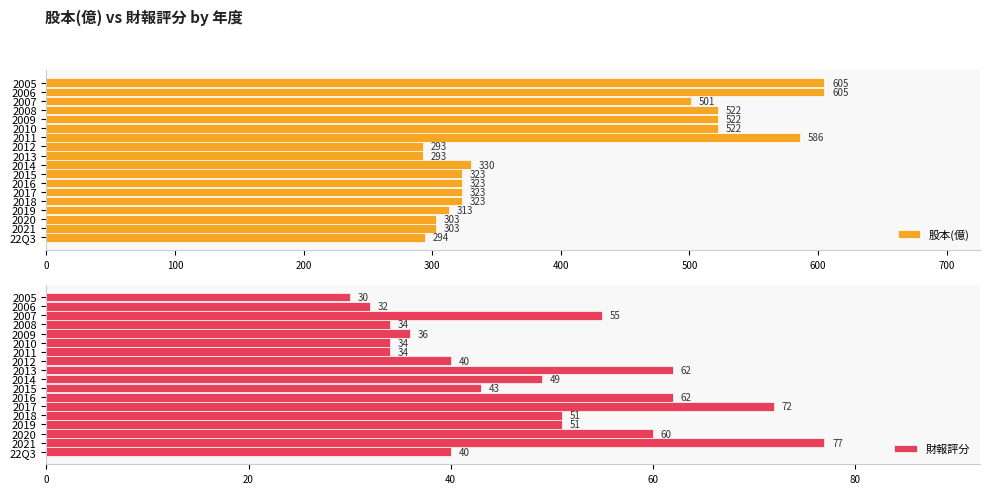

Which series has the largest total across all categories?

股本(億)